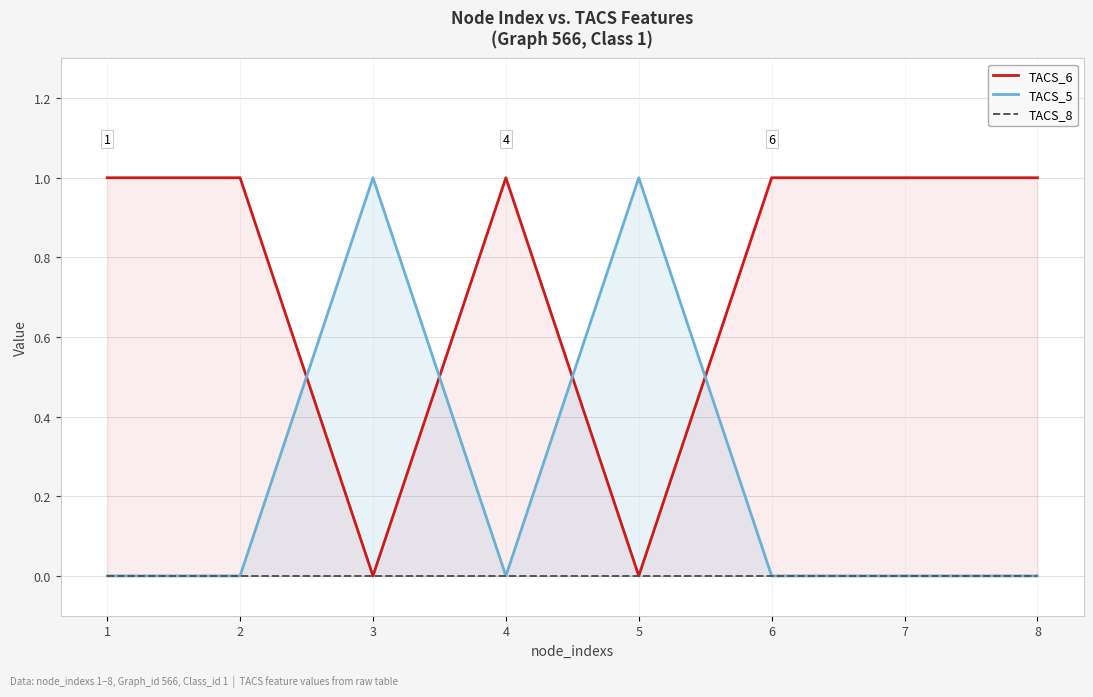

What is the difference between the second highest and second lowest values in the TACS_6 series?

1